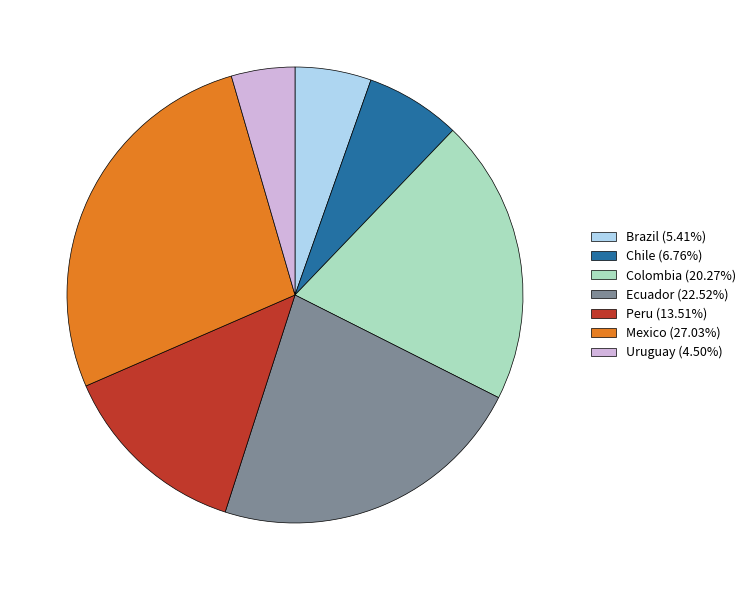

The Uruguay slice represents 5% of the pie. True or false?

True